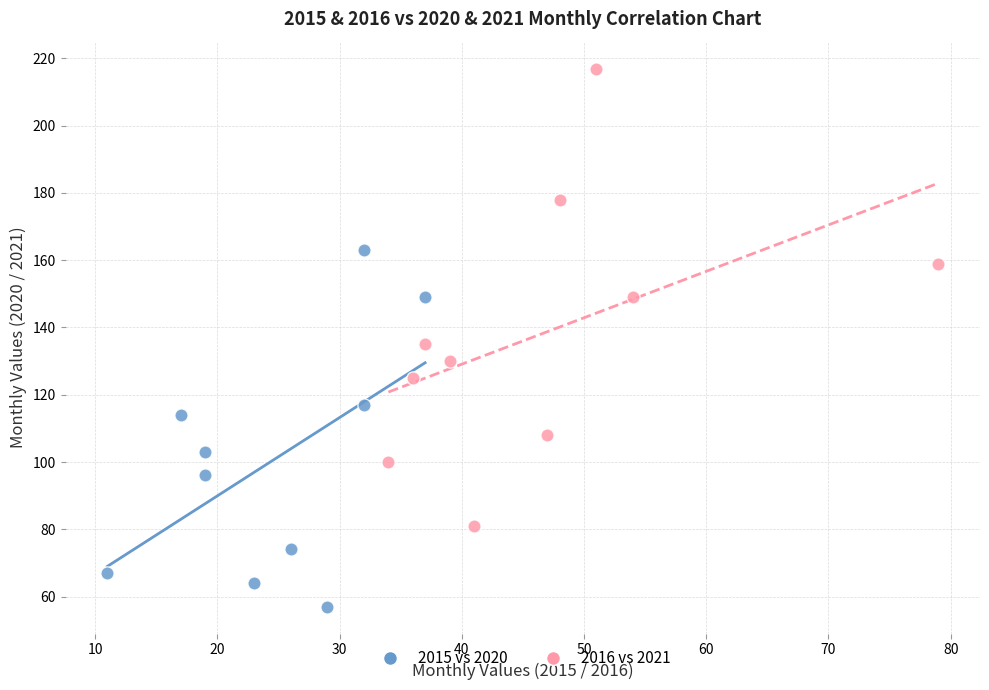

Which series reaches the maximum Y coordinate?

2016 vs 2021